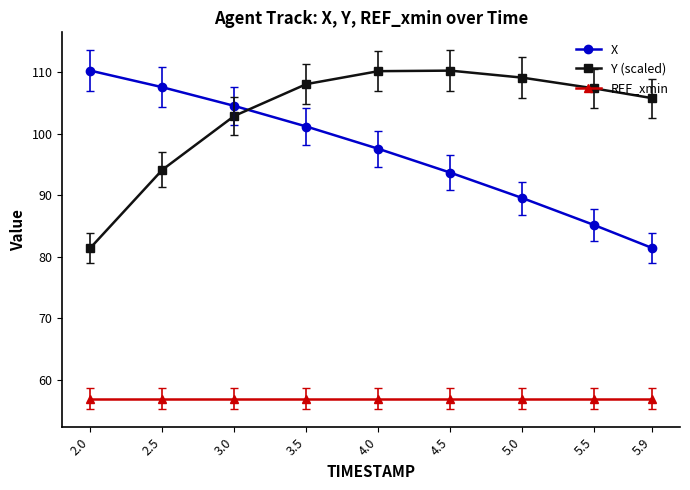

Rank the categories by X value from highest to lowest.

2.0, 2.5, 3.0, 3.5, 4.0, 4.5, 5.0, 5.5, 5.9